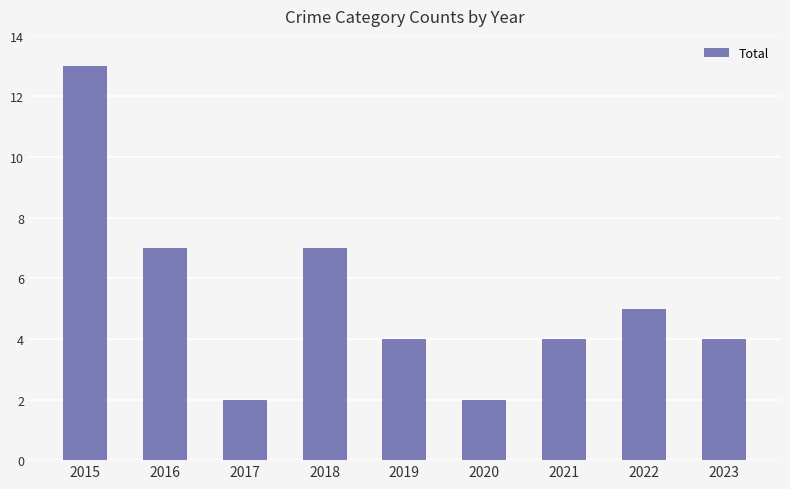

Does the chart contain stacked bars?

No